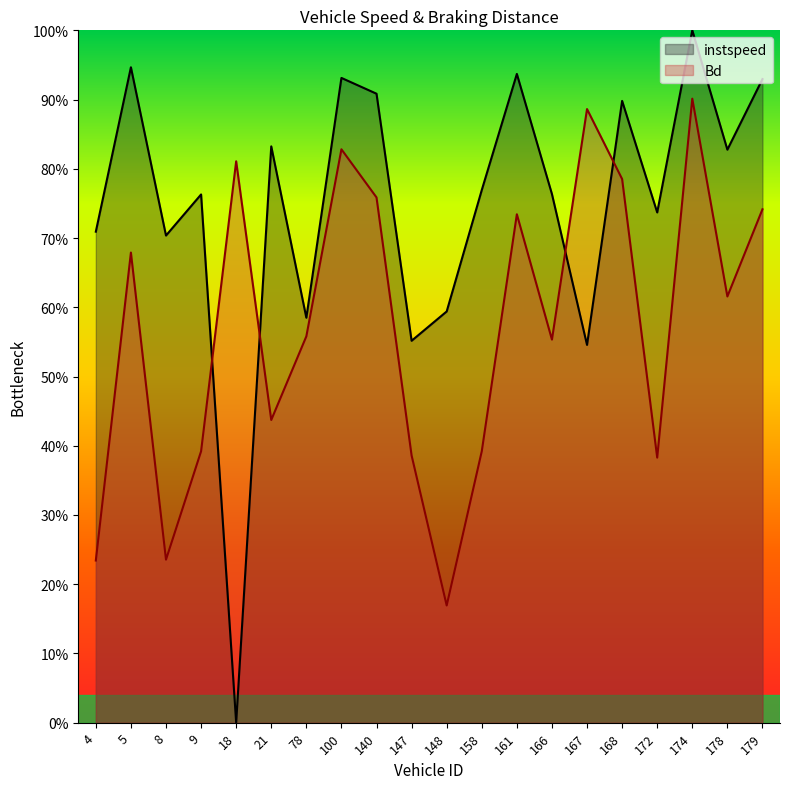

Does the chart have visible grid lines?

No